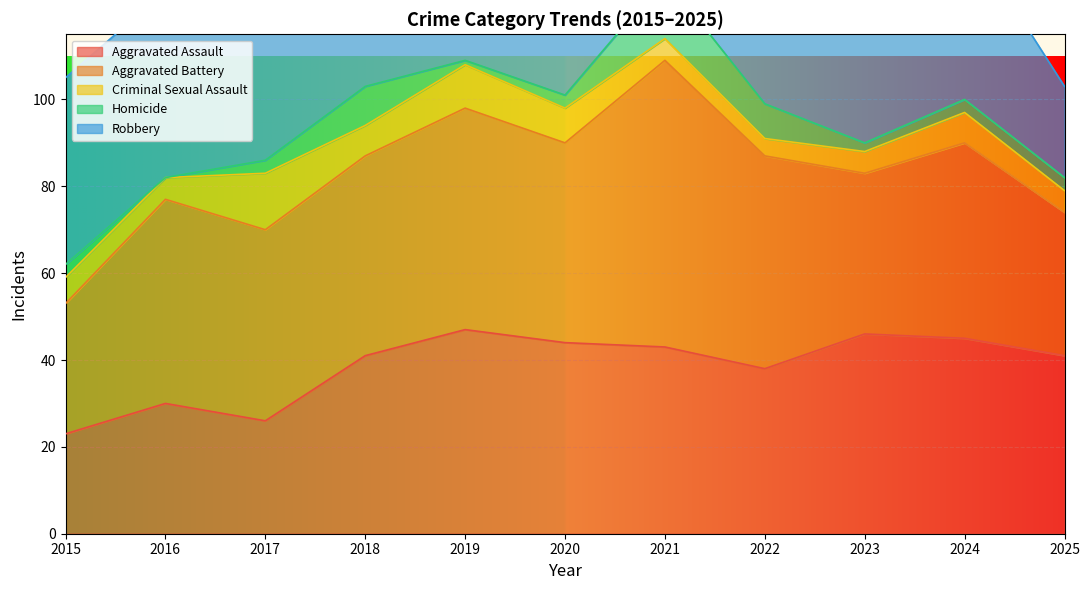

Is the value of Criminal Sexual Assault at 2021 greater than the value of Homicide at 2021?

No